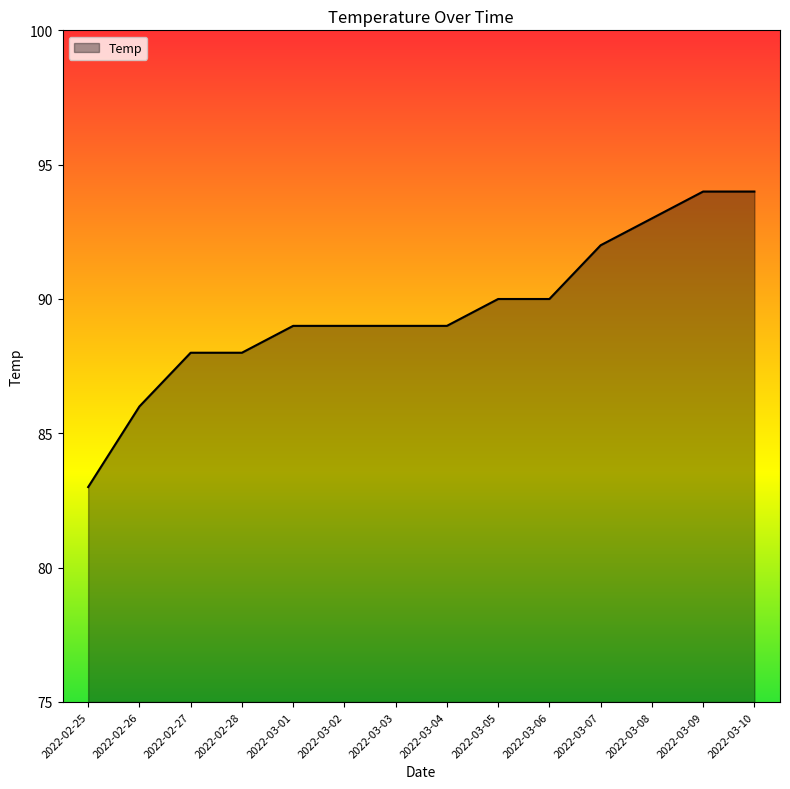

What position from the right is 2022-03-03?

8